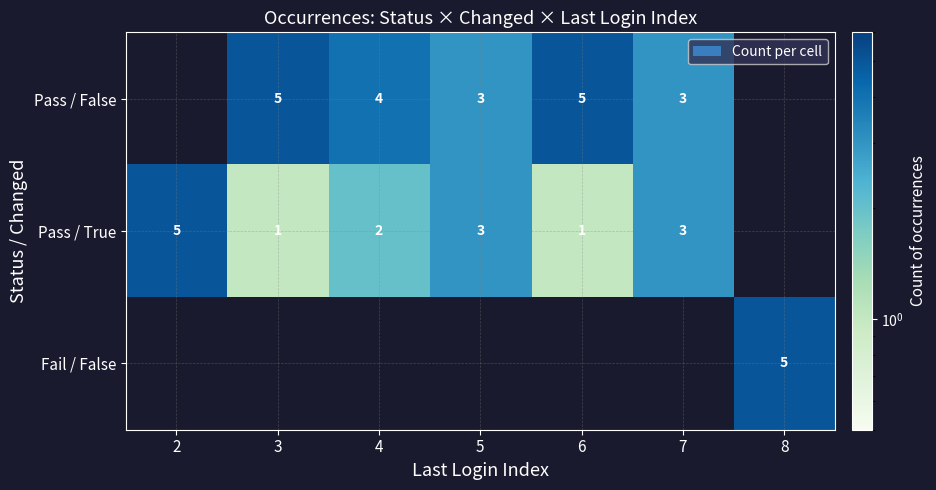

Is it true that Pass / True equals 2 at 2?

False